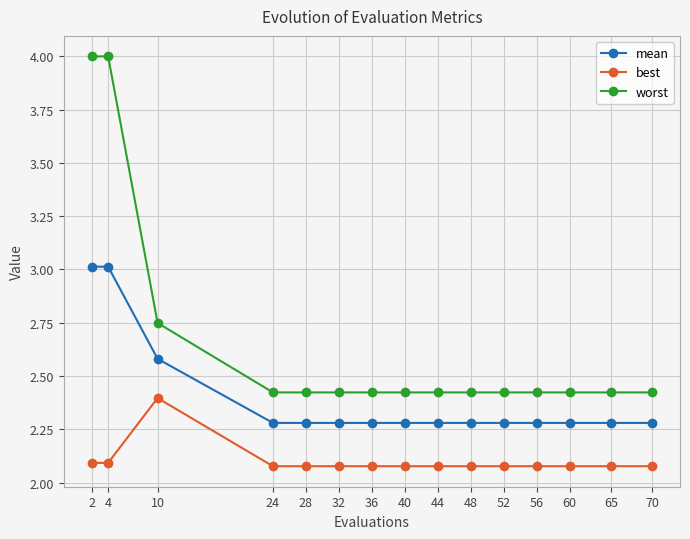

In best, how many points are higher than both neighbors (excluding endpoints)?

1